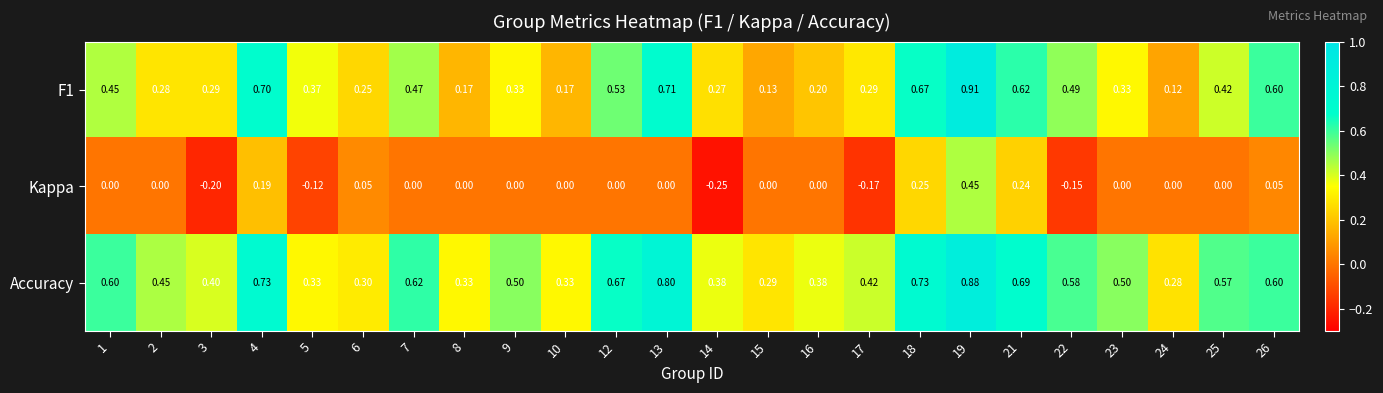

At how many categories does at least one series exceed 0?

24